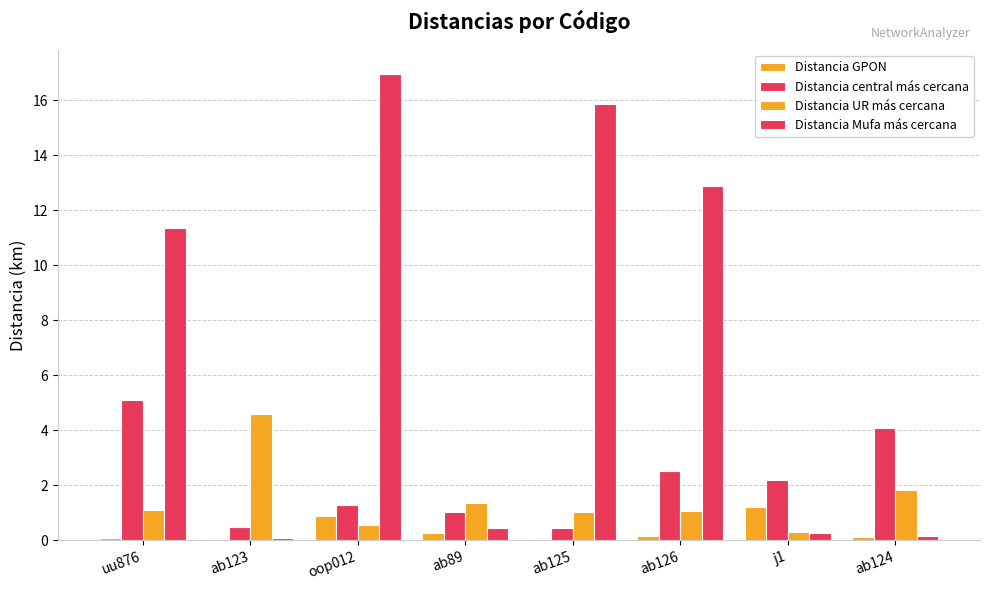

At which label is Distancia central más cercana closest to 2?

j1